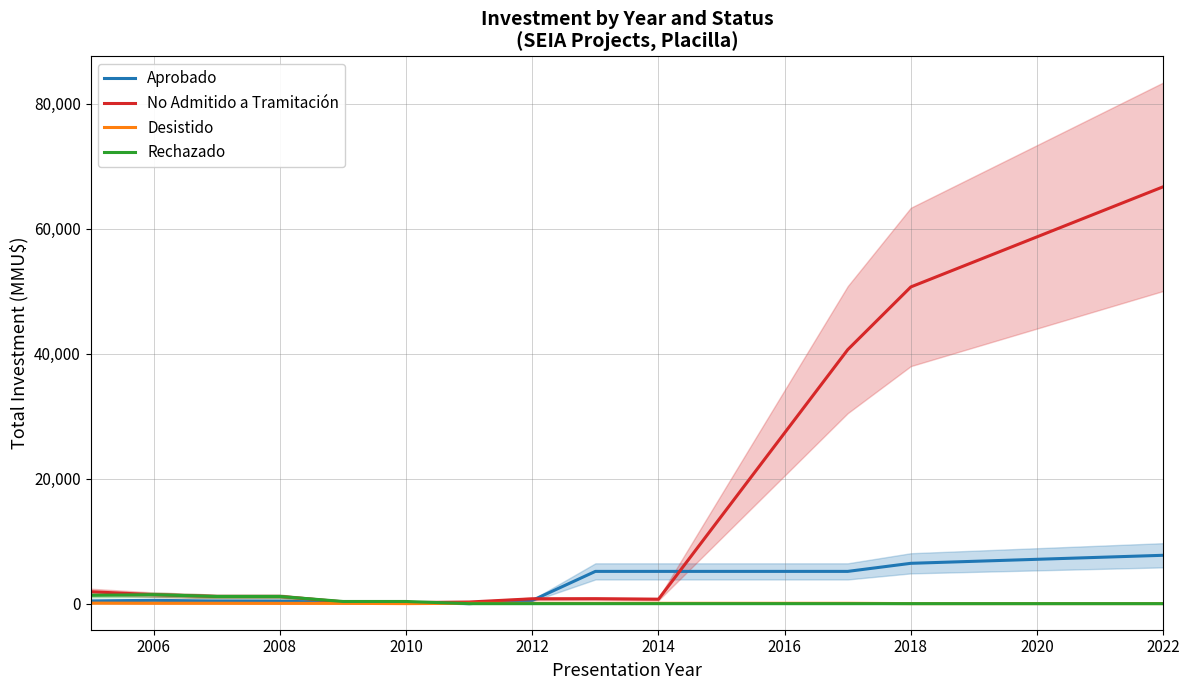

The Rechazado series shows 1150.0 at 2008. True or false?

True